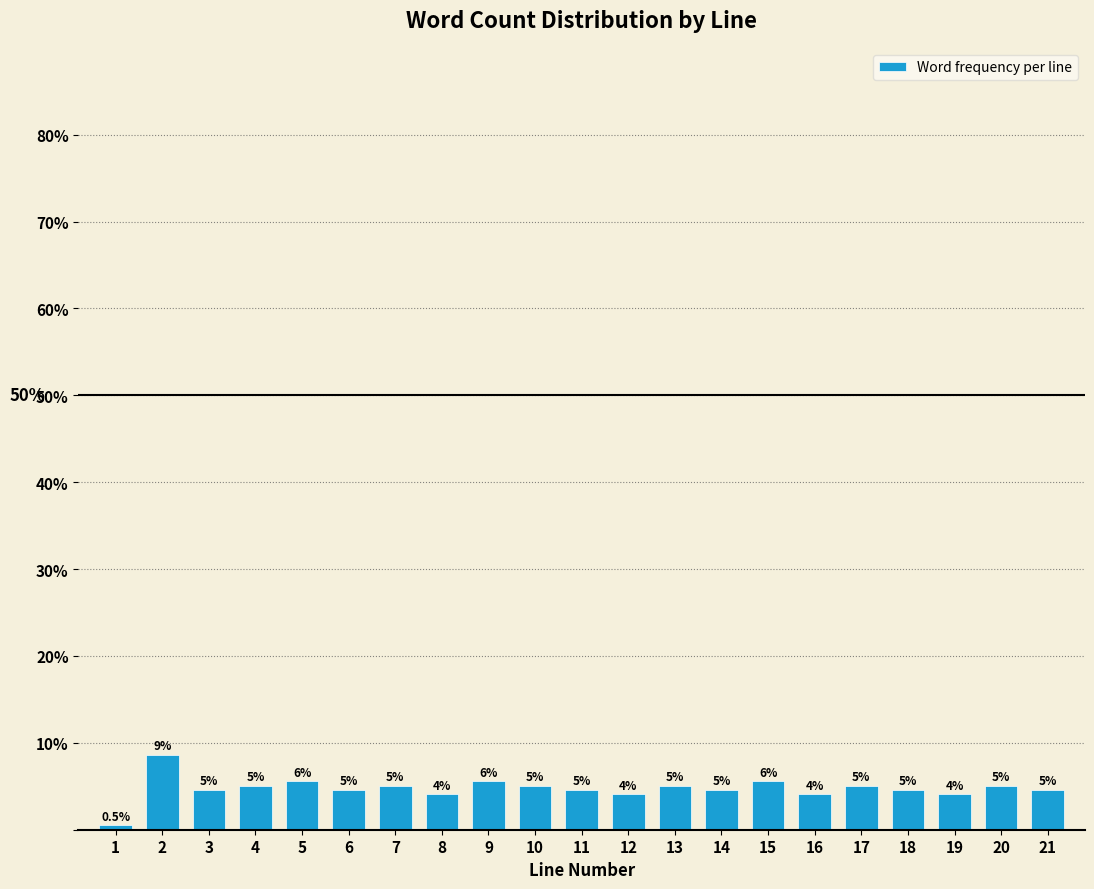

Does the chart contain any negative values?

No